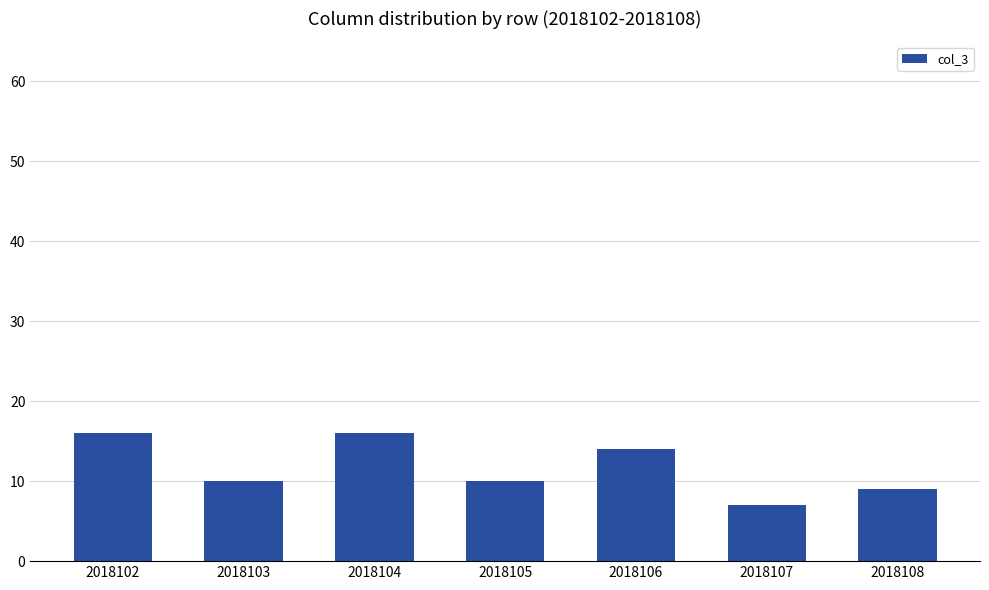

What is the average value?

12